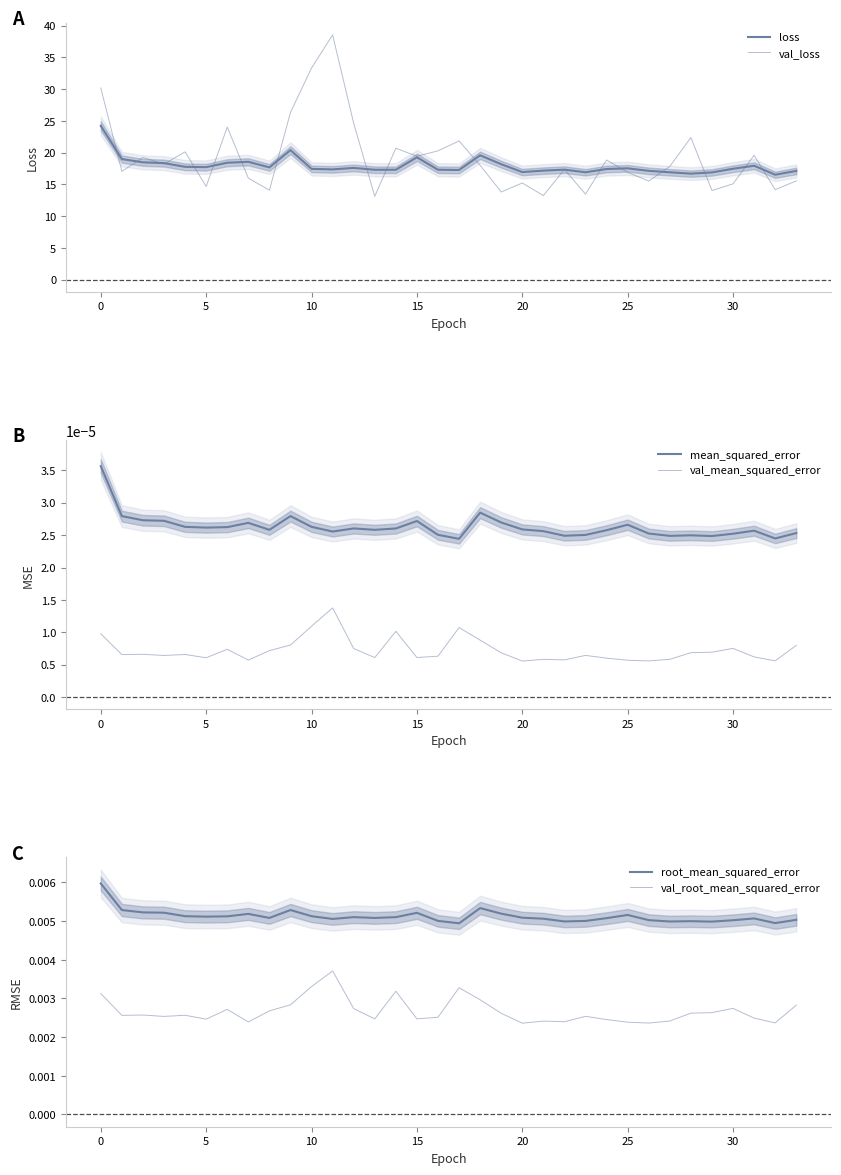

How many lines are shown in the chart?

6